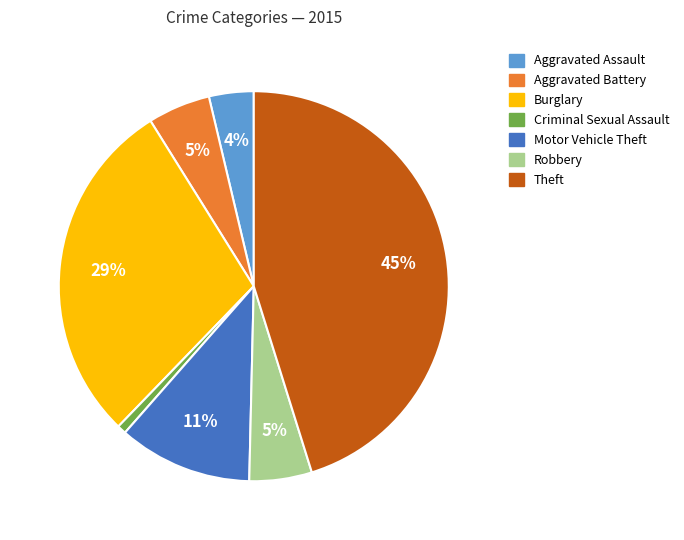

Is it true that Aggravated Battery is 5% of the pie?

True